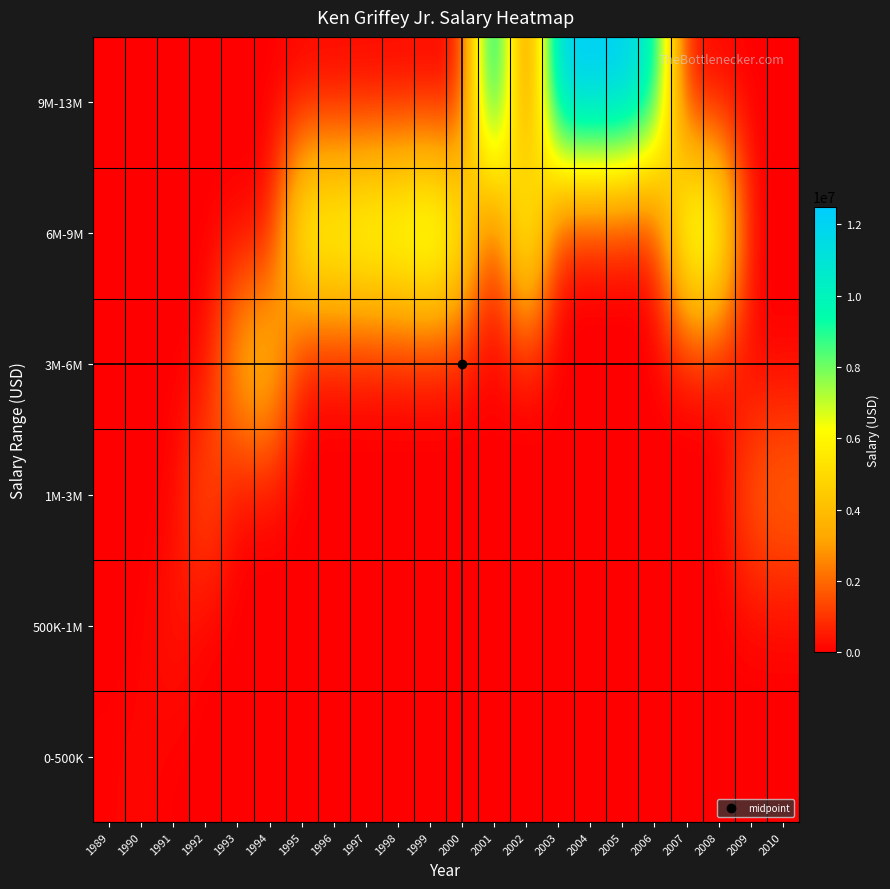

At how many categories does at least one series exceed 10329318?

5